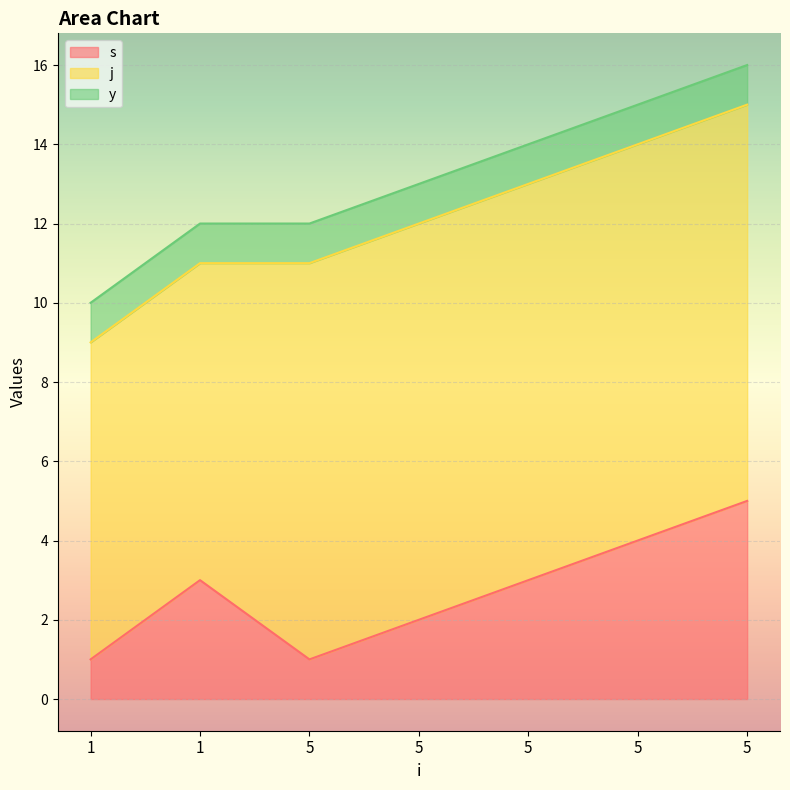

True or false: y has more than 1 points higher than both neighbors.

False